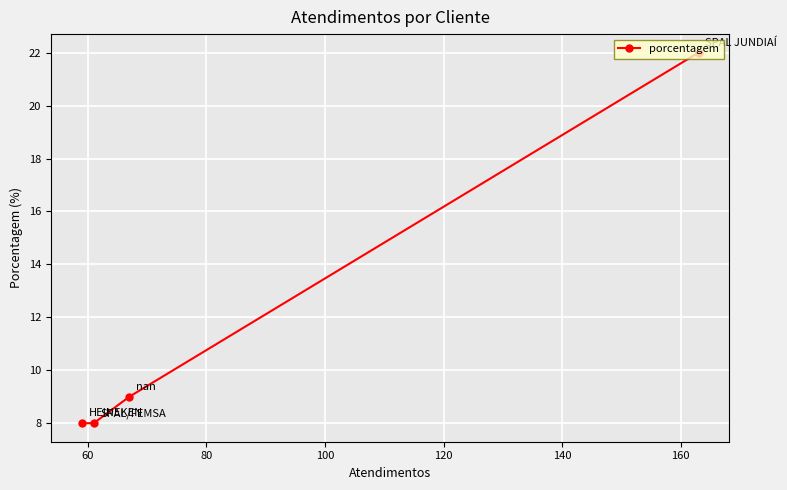

How many data points are less than 9?

2